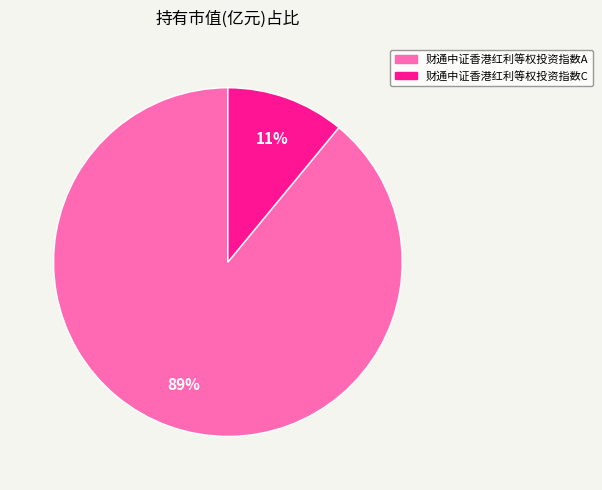

What is the largest slice in the pie chart?

财通中证香港红利等权投资指数A